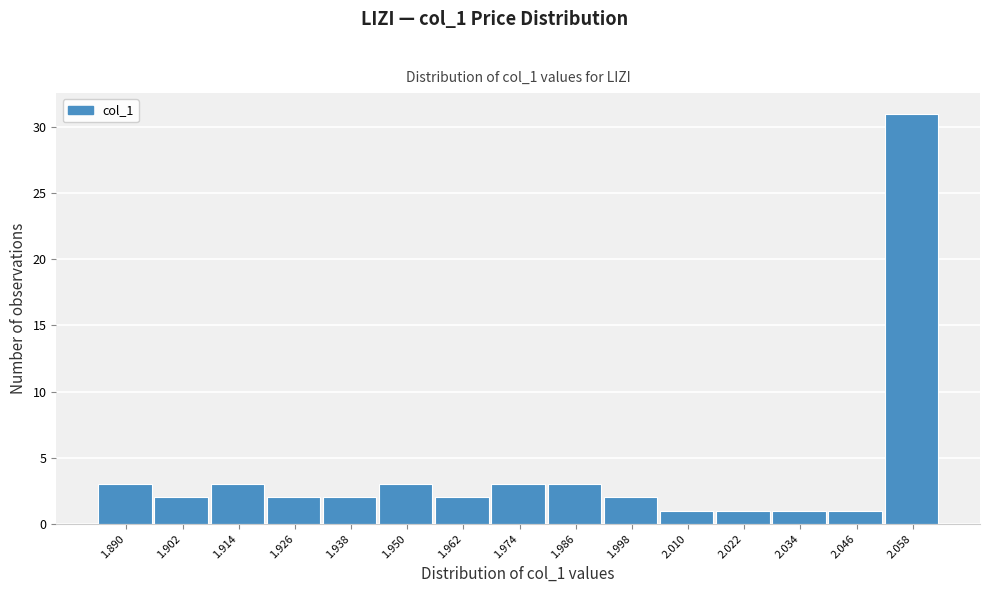

Reading left to right, list all the values displayed in this chart.

1.890=3	1.902=2	1.914=3	1.926=2	1.938=2	1.950=3	1.962=2	1.974=3	1.986=3	1.998=2	2.010=1	2.022=1	2.034=1	2.046=1	2.058=31